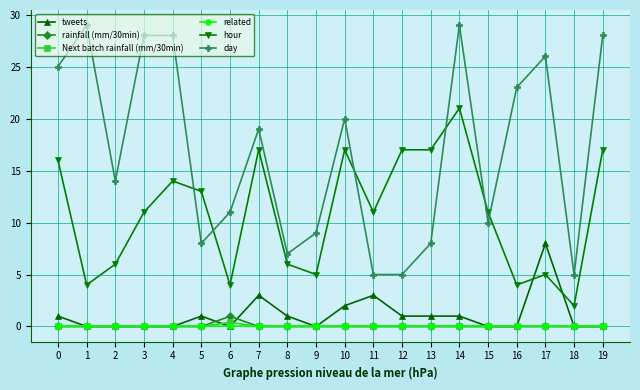

Rank the series by their maximum value, from lowest to highest.

related, Next batch rainfall (mm/30min), rainfall (mm/30min), tweets, hour, day